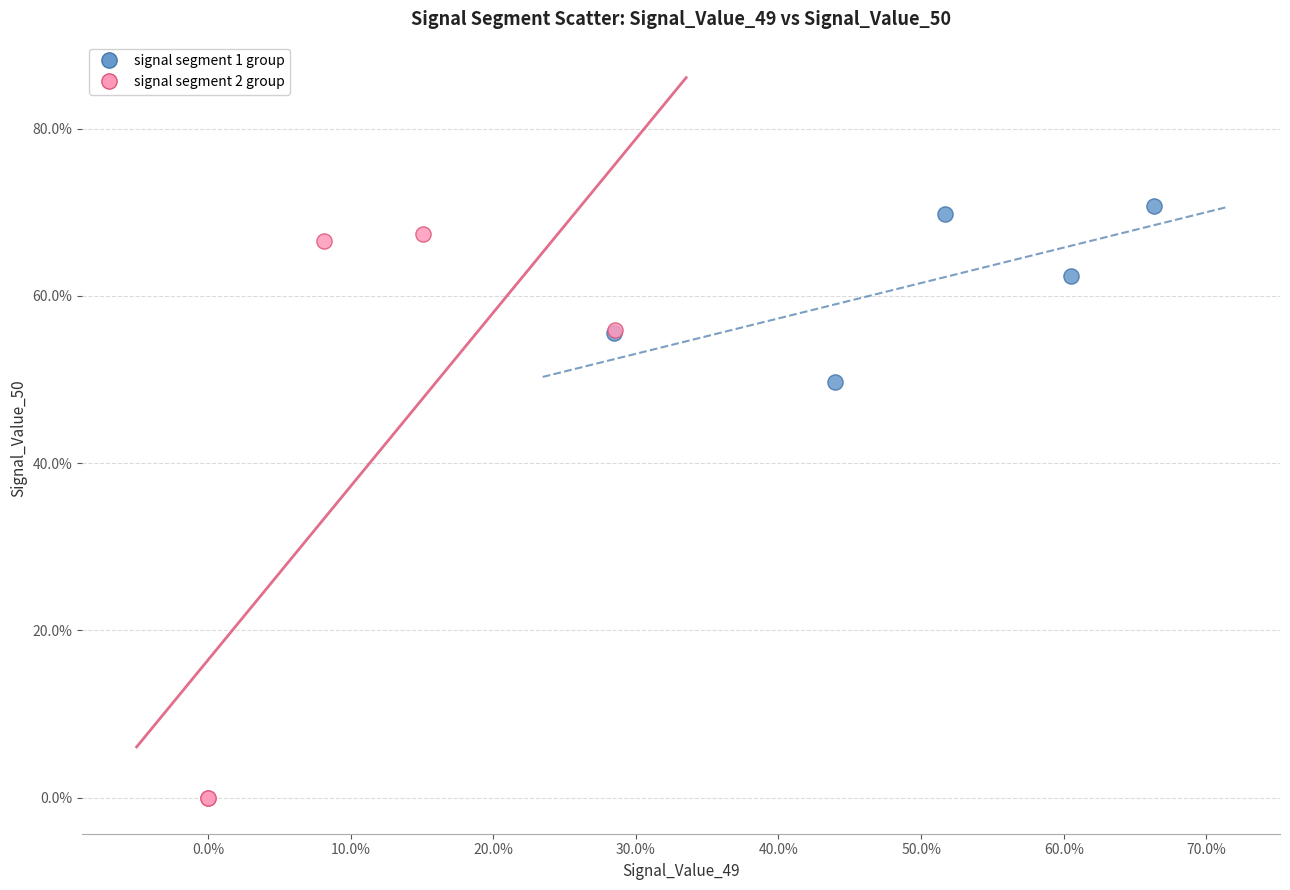

Which series reaches the maximum Y coordinate?

signal segment 1 group